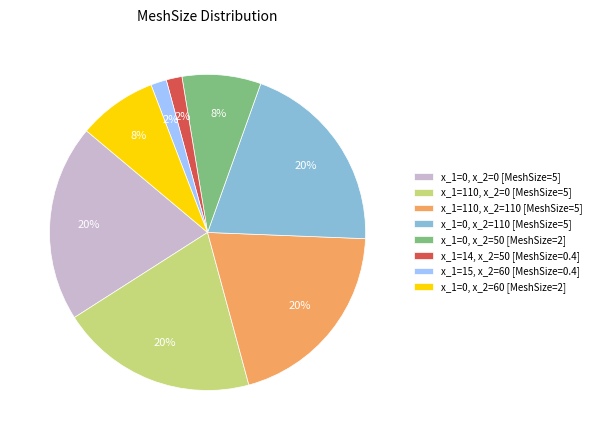

Combined, do x_1=0, x_2=50 and x_1=110, x_2=110 account for over 50%?

No